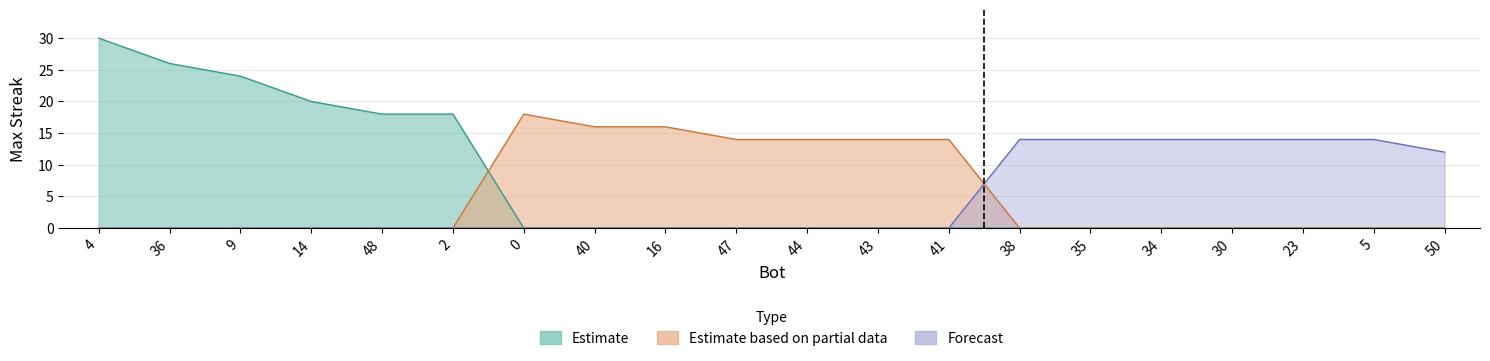

What is the change in value from 0 to 47?

-4